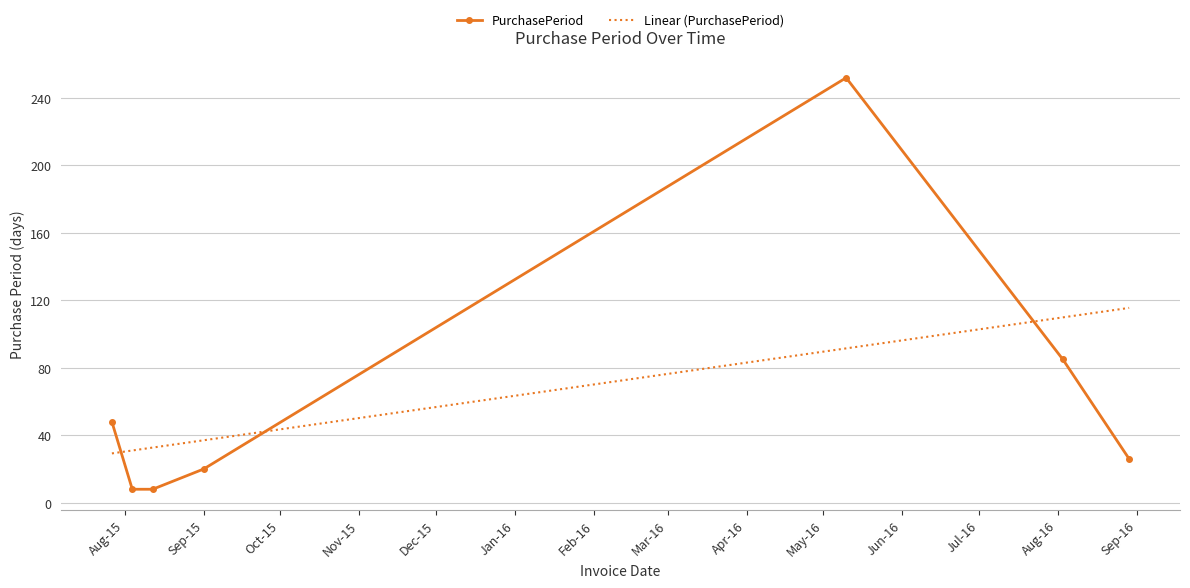

What is the smallest value displayed?

8.0